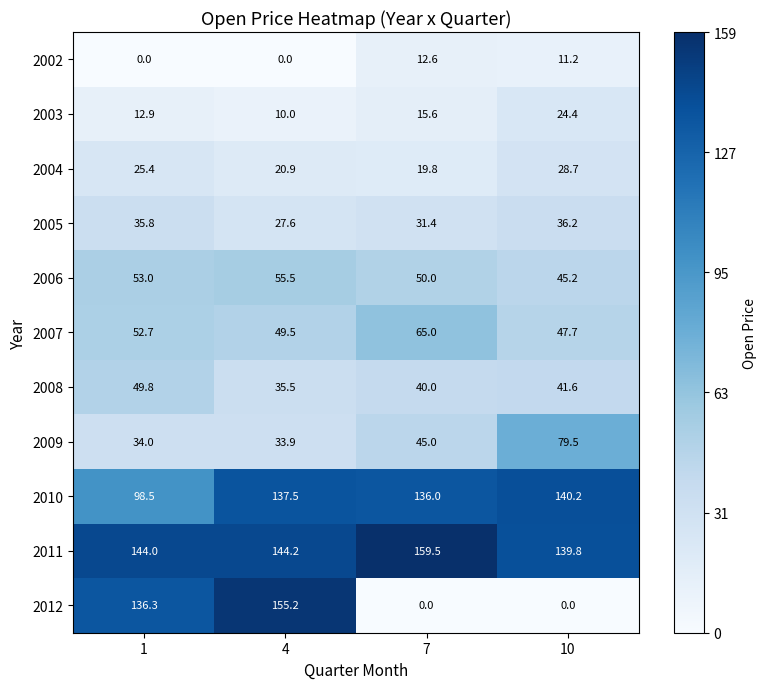

At which label is 2006 closest to 50?

7